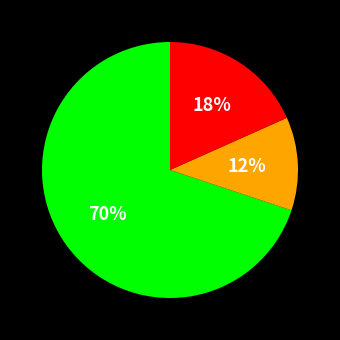

To the nearest percent, what is the average slice percentage?

33%